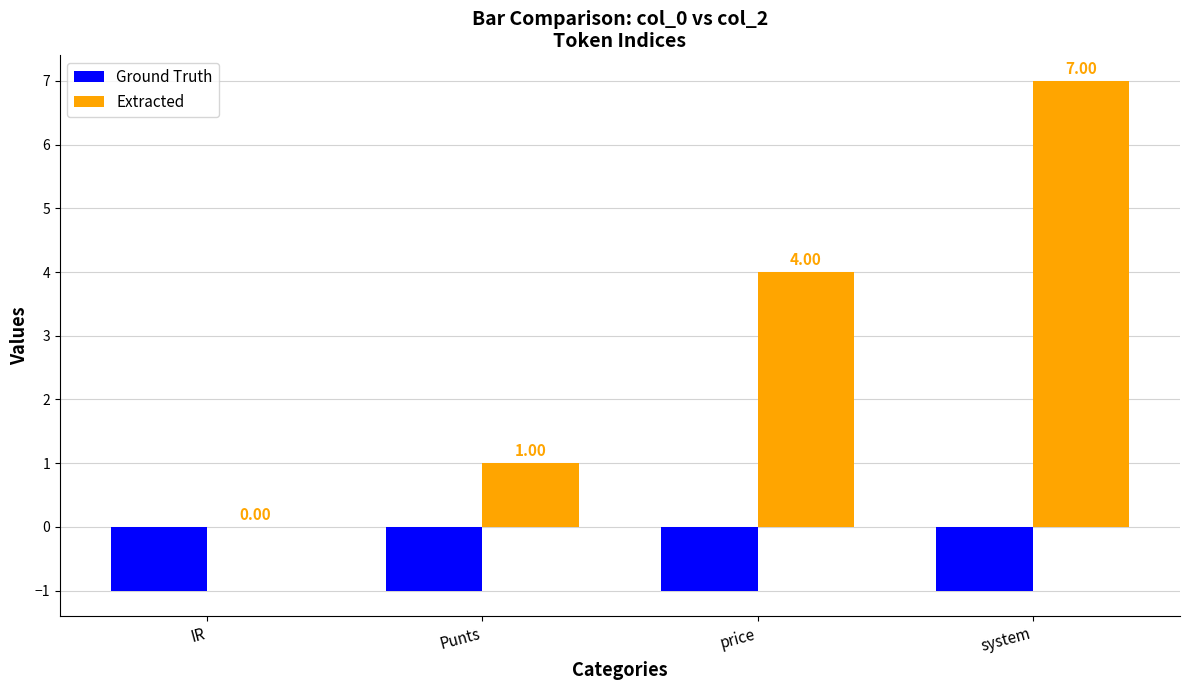

Reading right to left, extract all data points from this chart.

Ground Truth: system=-1	price=-1	Punts=-1	IR=-1
Extracted: system=7	price=4	Punts=1	IR=0